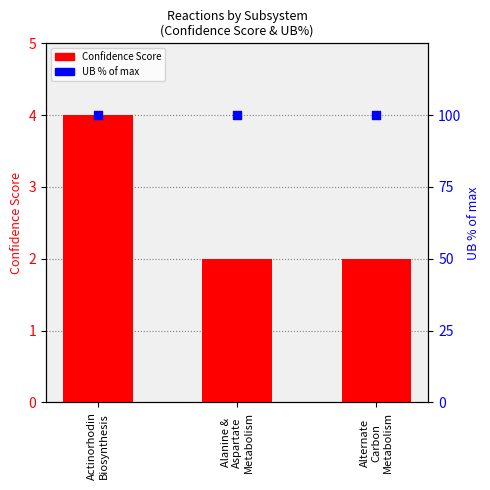

Which series has the largest total across all categories?

UB % of max